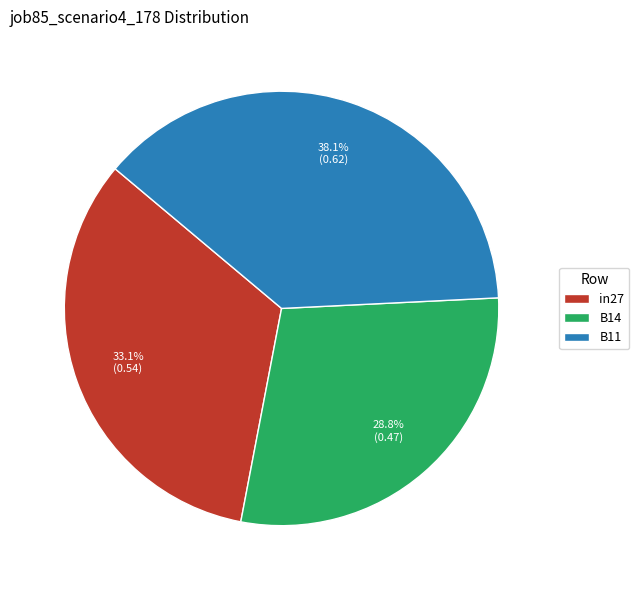

True or false: B11 accounts for 24% of the total.

False